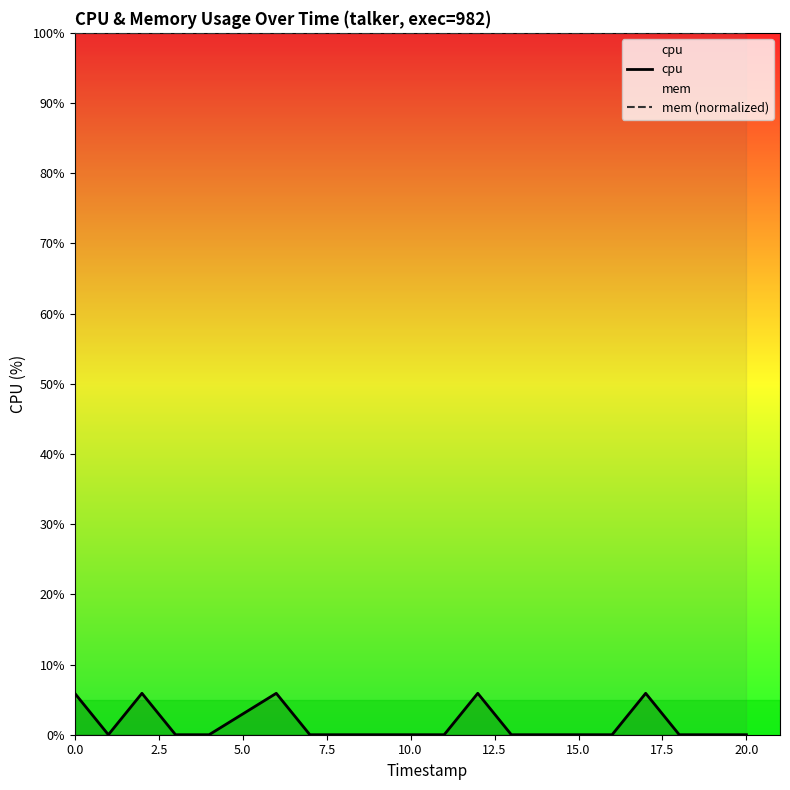

The value of cpu at 10.0 is 3.1. True or false?

False